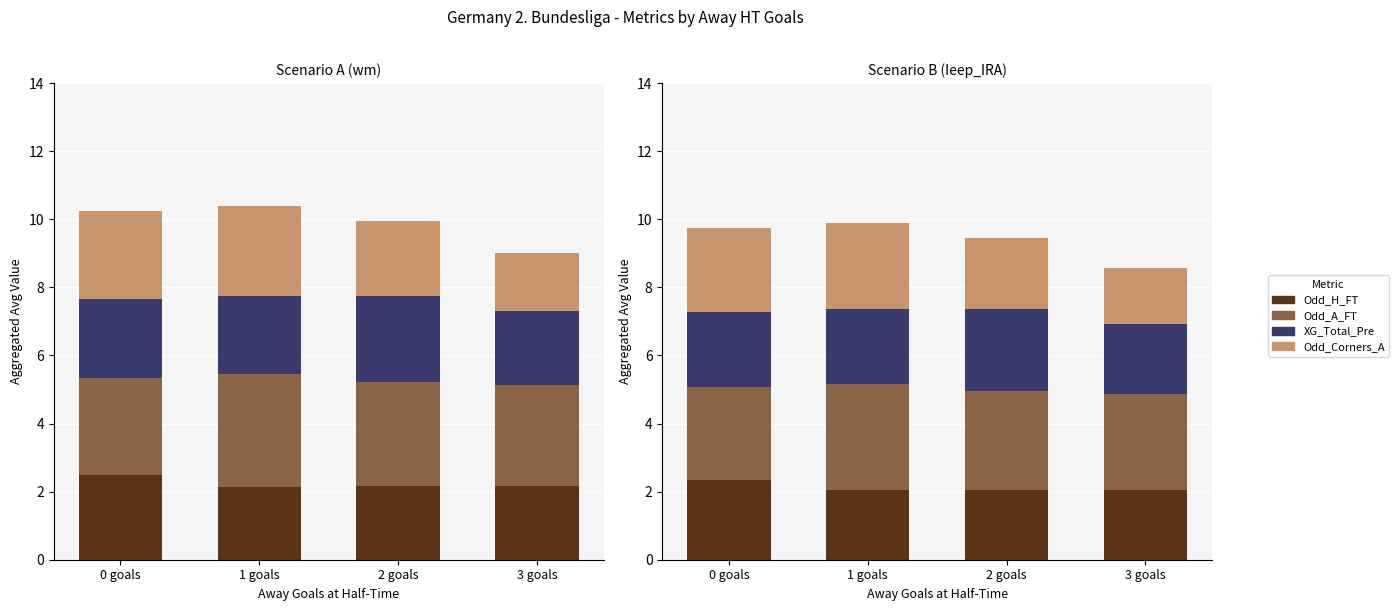

What are all the series names shown in the legend?

Odd_H_FT, Odd_A_FT, XG_Total_Pre, Odd_Corners_A